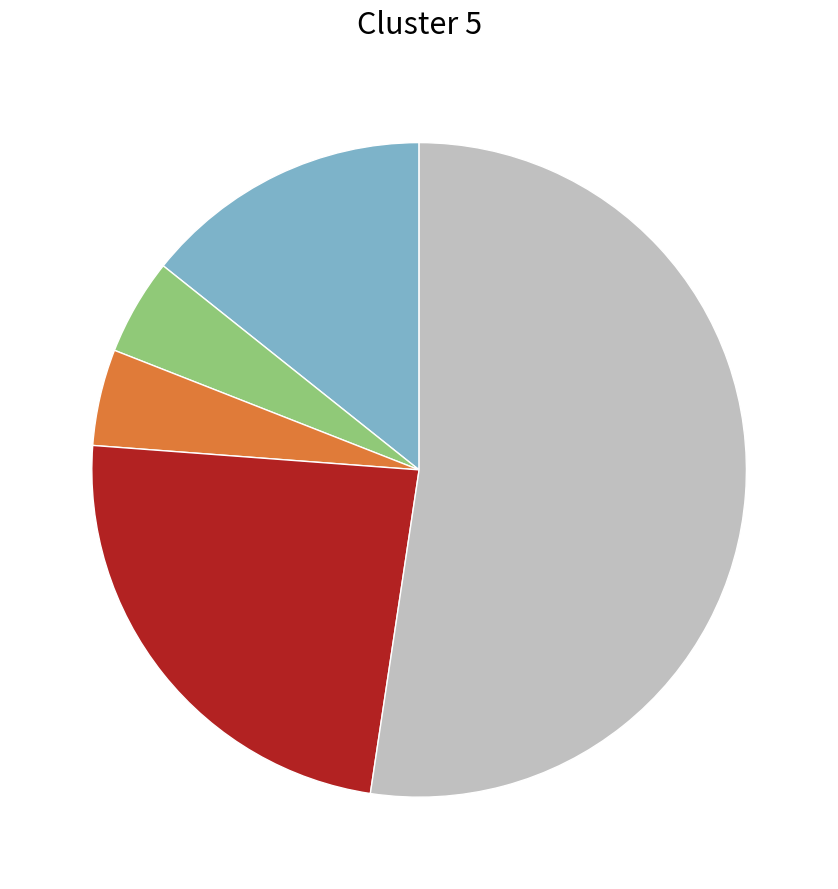

Is there any slice that represents more than half of the pie?

Yes